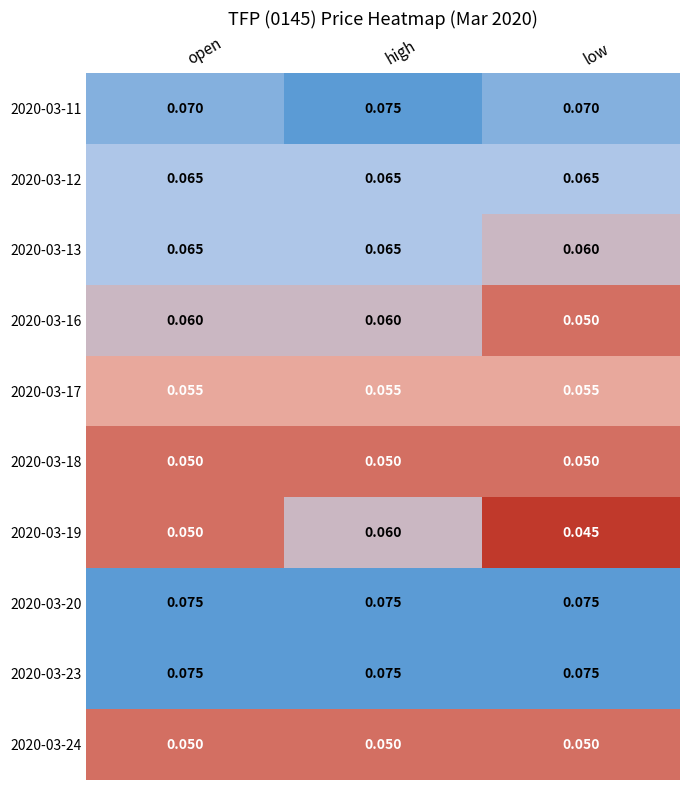

Is the value of 2020-03-13 at open greater than the value of 2020-03-19 at high?

Yes